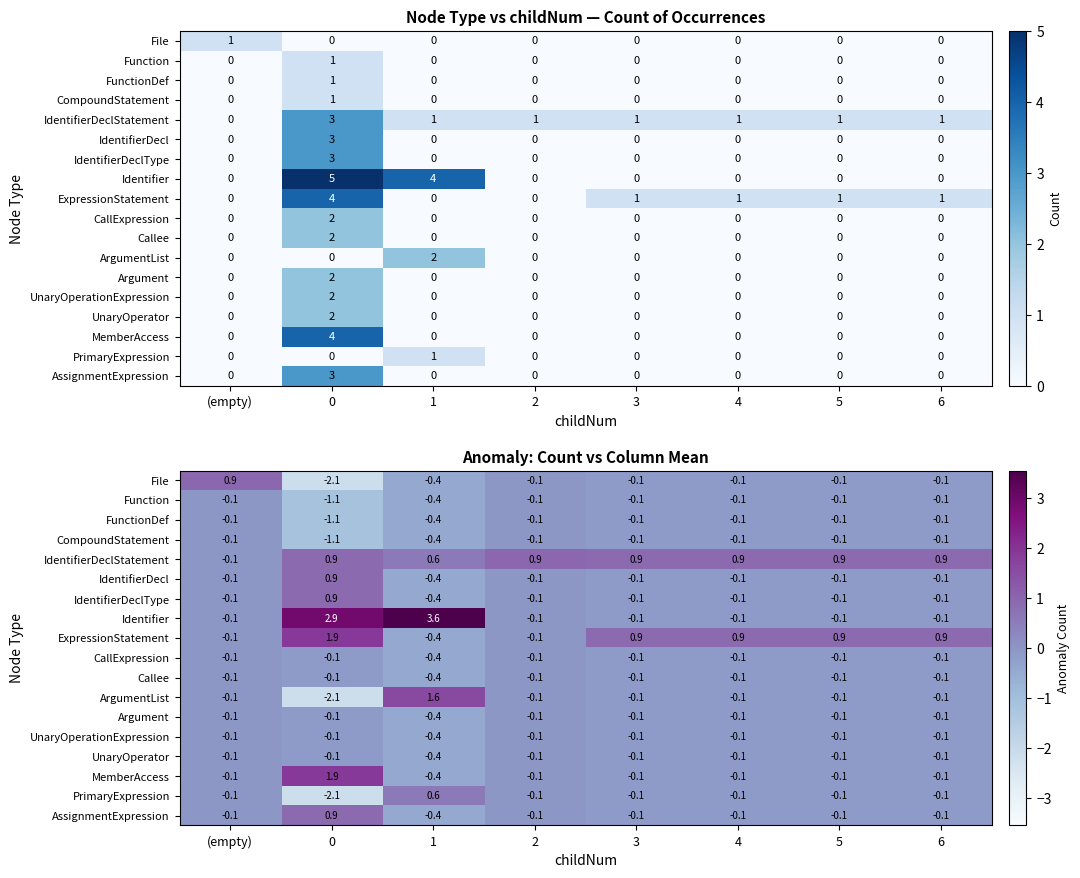

Is it true that CompoundStatement equals -0.1 at 4?

True